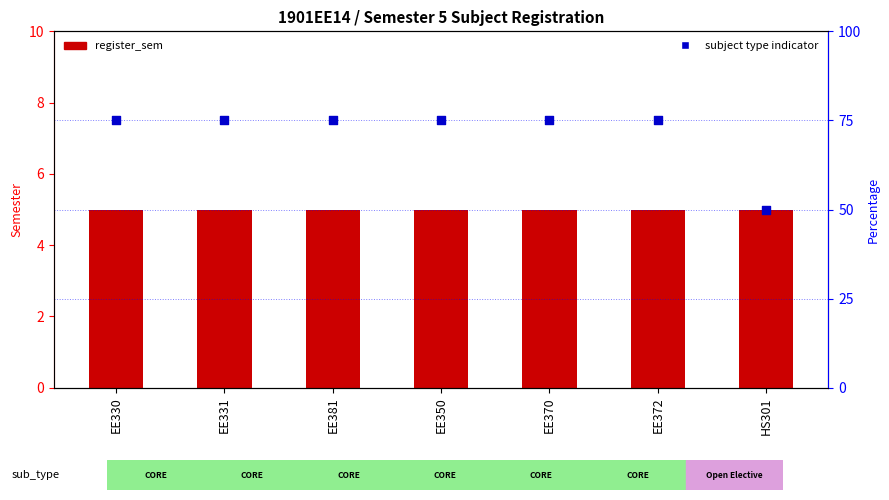

Which series reaches the minimum Y coordinate?

register_sem